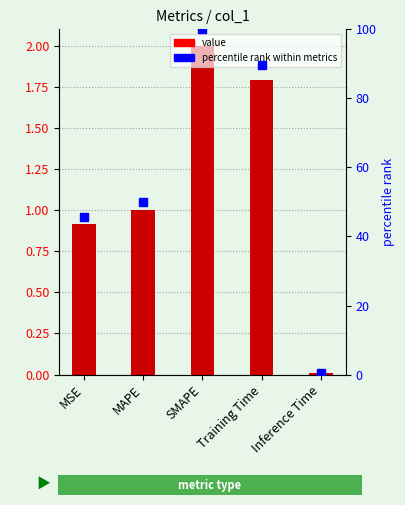

What is the maximum value shown in the chart?

2.0